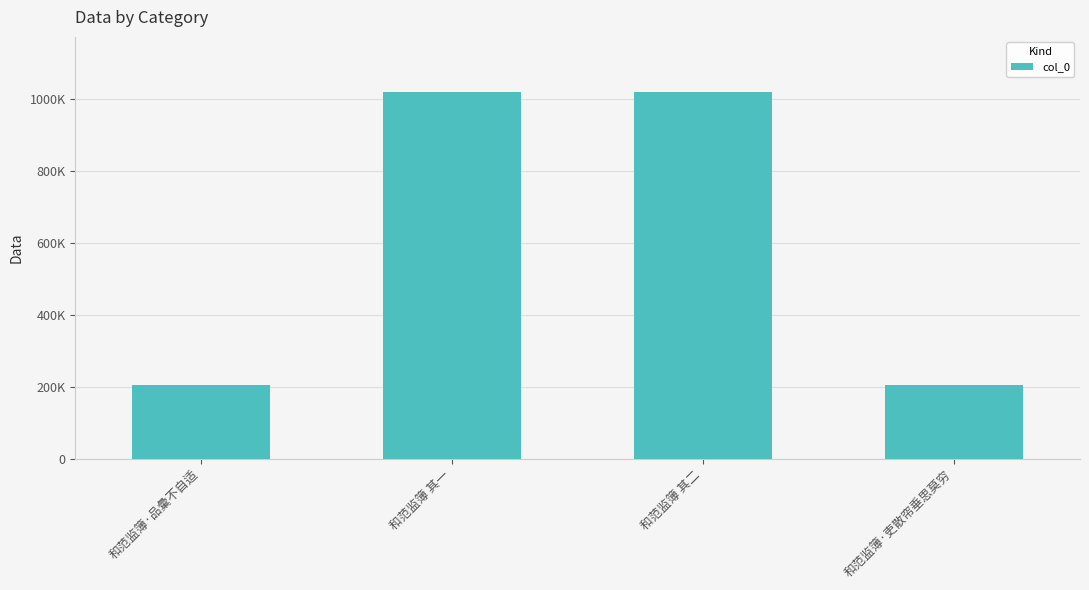

Are the bars horizontal?

No